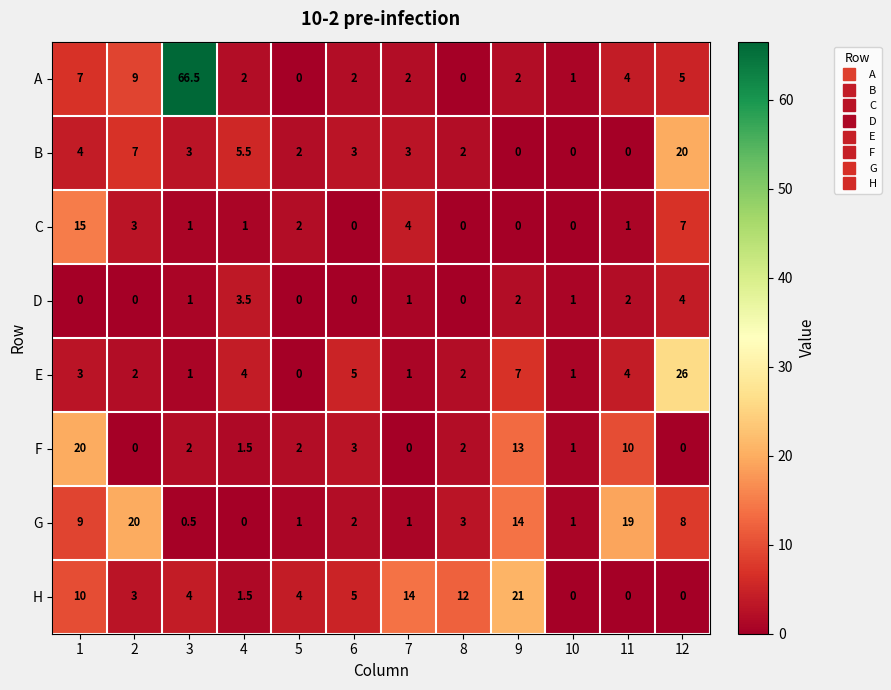

What is the sum of the F values at 3 and 8?

4.0